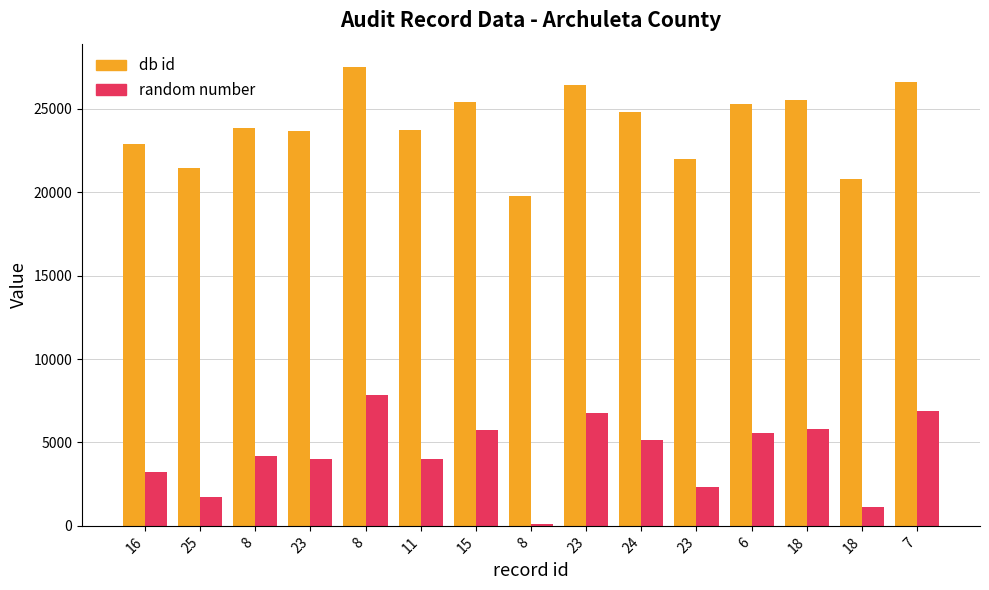

What are all the series names shown in the legend?

db id, random number